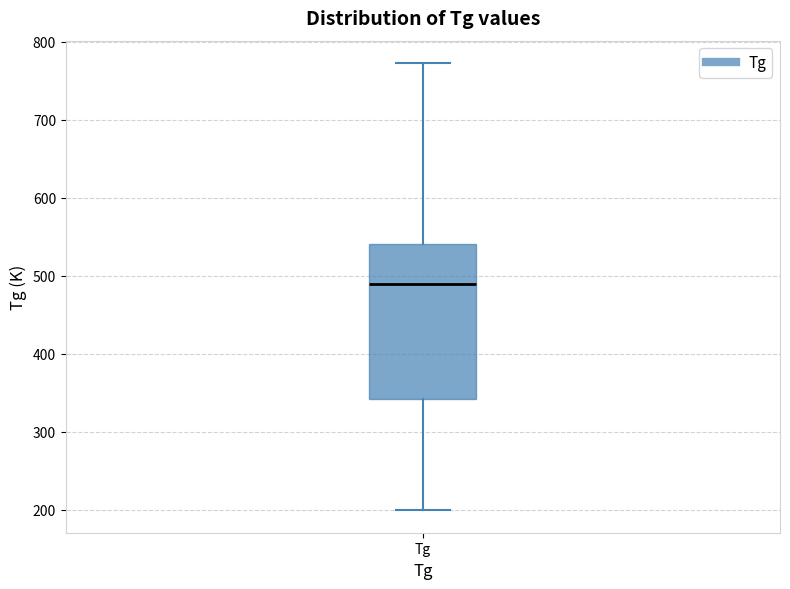

Read this box plot against the y-axis: the position of the median line, the range covered by the box, and the ends of both whiskers. The values are not printed on the chart, so give them approximately, as read against the axis.

median 490, box 340 to 540, whiskers 200 to 770